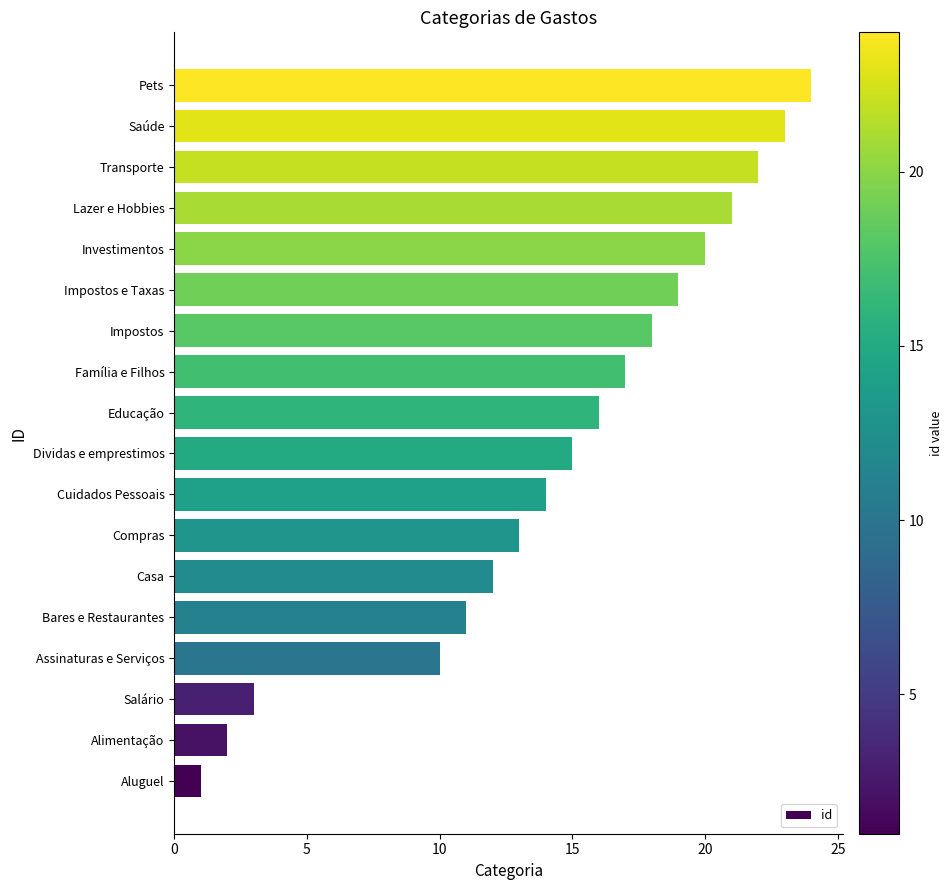

What is the change in value from Casa to Pets?

+12